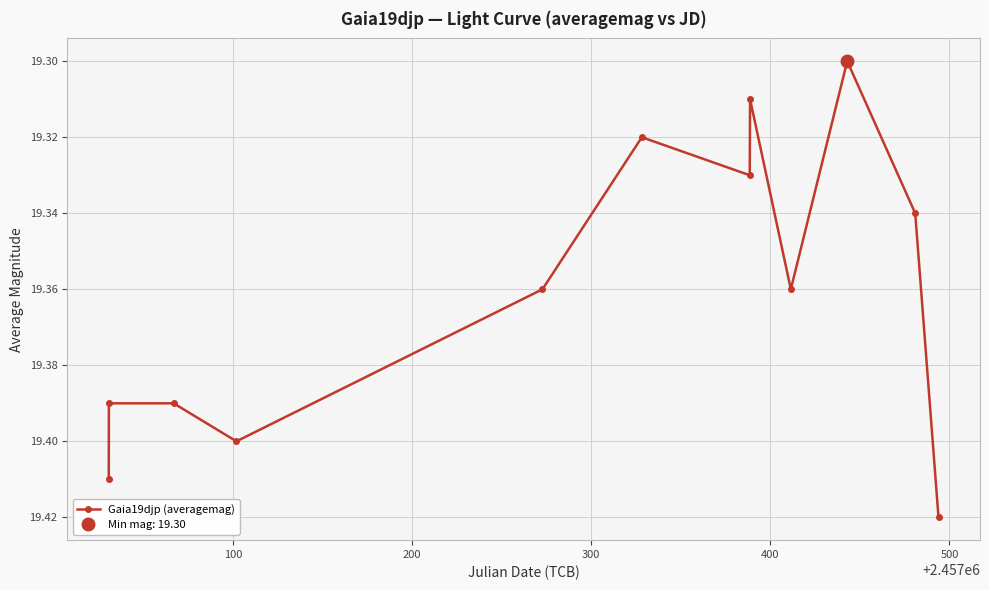

True or false: Gaia19djp (averagemag) has more than 1 interior local peaks.

True